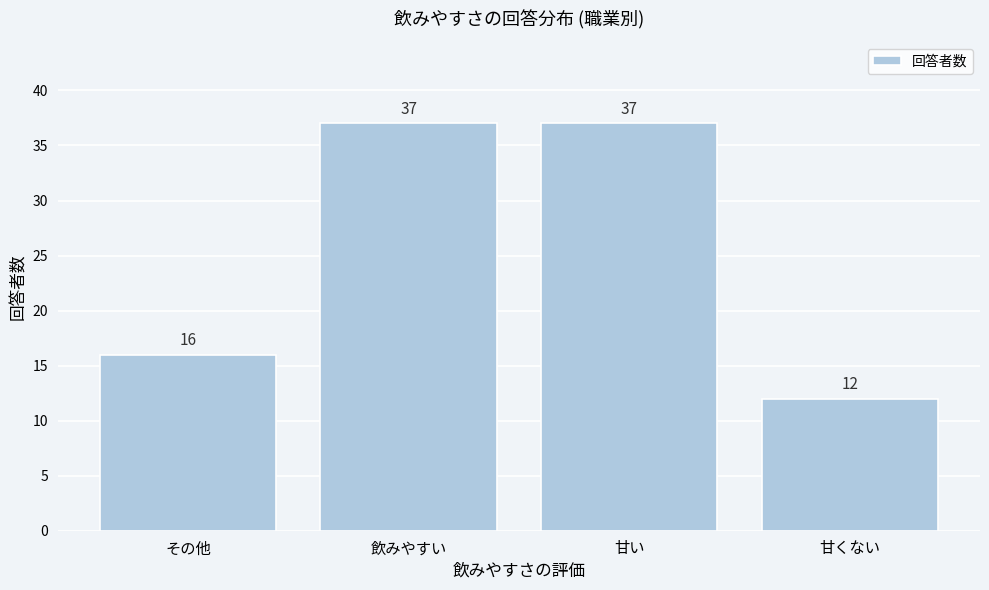

Reading left to right, extract all data points from this chart.

16	37	37	12